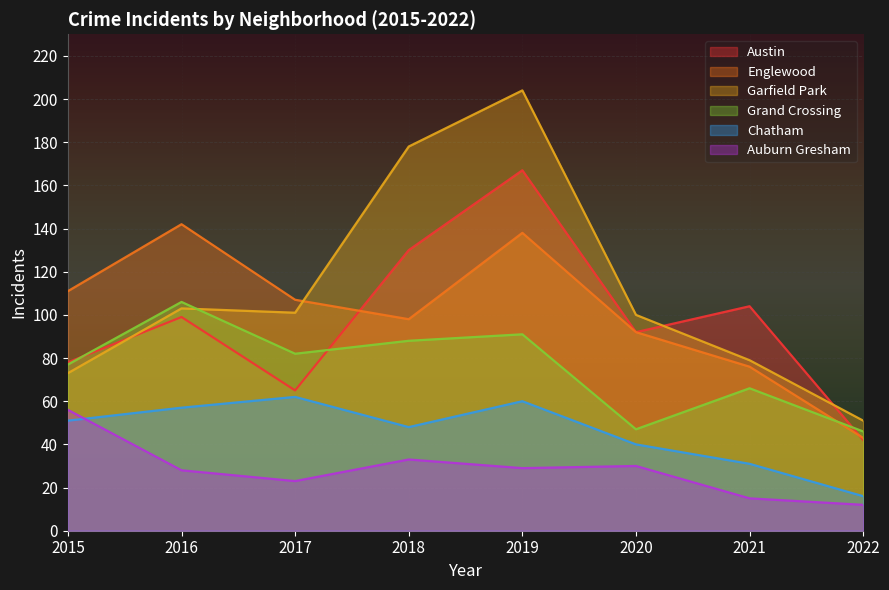

Reading right to left, extract all data points from this chart.

Austin: 2022=42	2021=104	2020=92	2019=167	2018=130	2017=65	2016=99	2015=78
Englewood: 2022=43	2021=76	2020=92	2019=138	2018=98	2017=107	2016=142	2015=111
Garfield Park: 2022=51	2021=79	2020=100	2019=204	2018=178	2017=101	2016=103	2015=73
Grand Crossing: 2022=46	2021=66	2020=47	2019=91	2018=88	2017=82	2016=106	2015=77
Chatham: 2022=16	2021=31	2020=40	2019=60	2018=48	2017=62	2016=57	2015=51
Auburn Gresham: 2022=12	2021=15	2020=30	2019=29	2018=33	2017=23	2016=28	2015=56